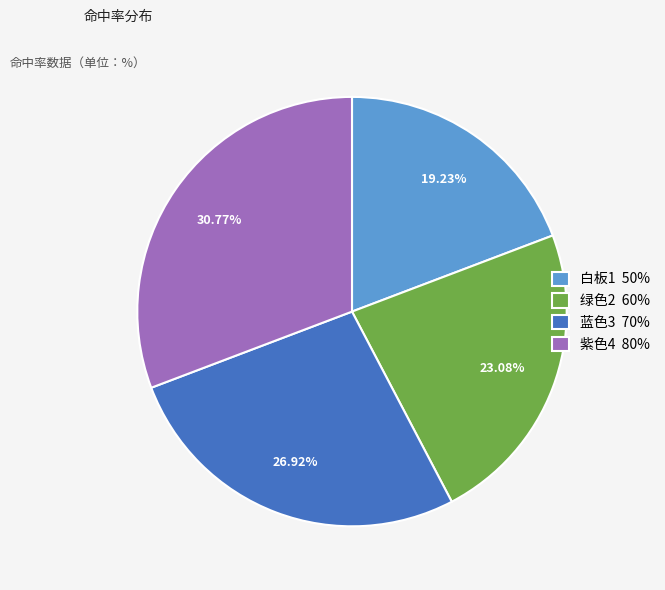

Between 绿色2 and 蓝色3, which is larger?

蓝色3